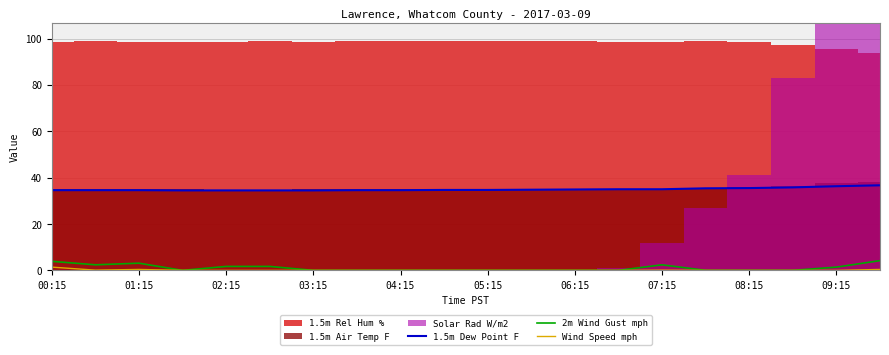

The Wind Speed mph series shows 0.0 at 09:15. True or false?

True